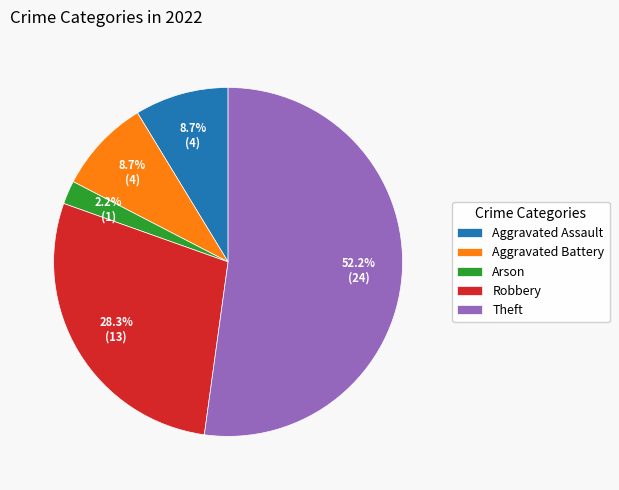

Which has a higher value, Aggravated Assault or Theft?

Theft